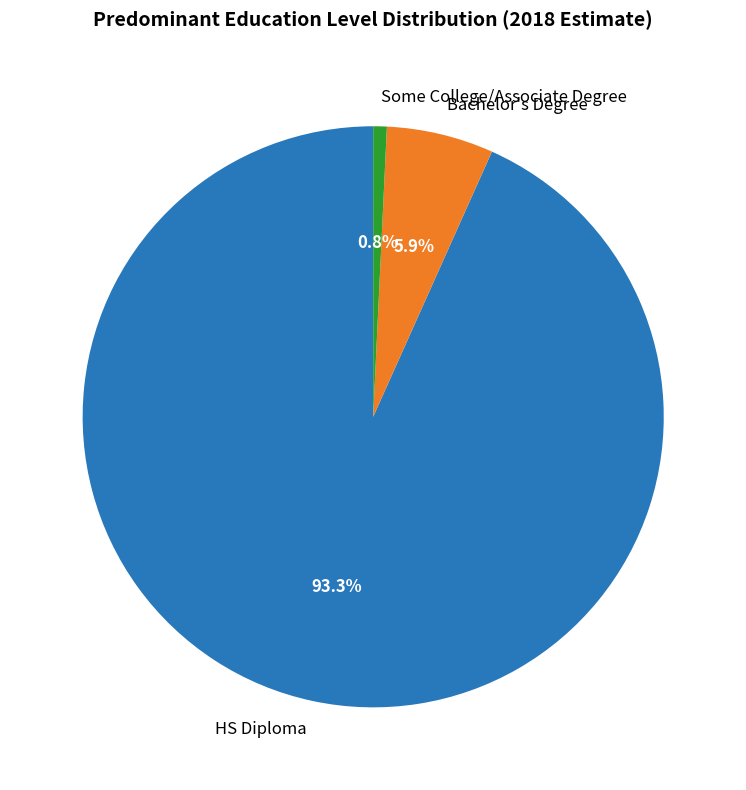

To the nearest percent, what is the average slice percentage?

33%